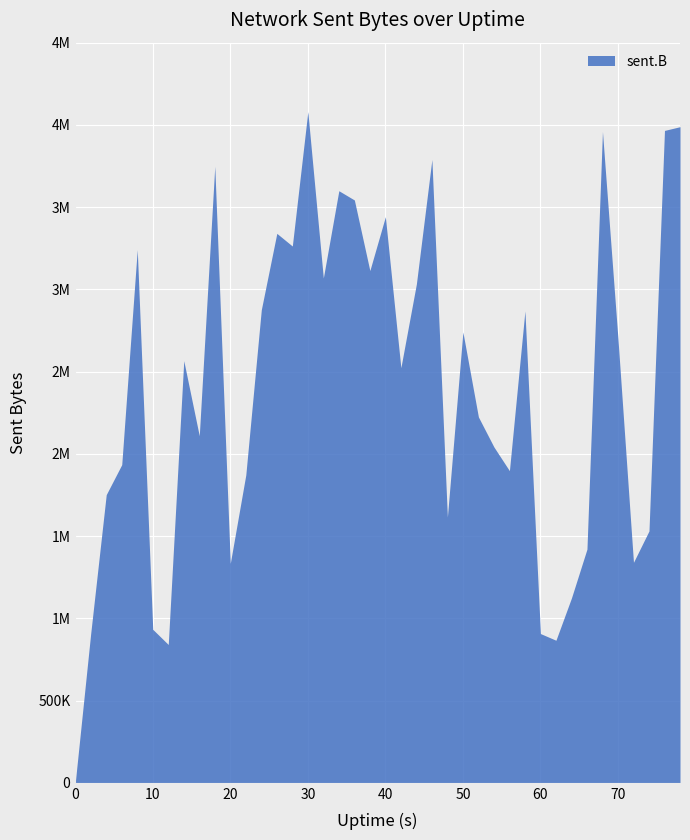

Where is the data nearest to the value 2040349?

54